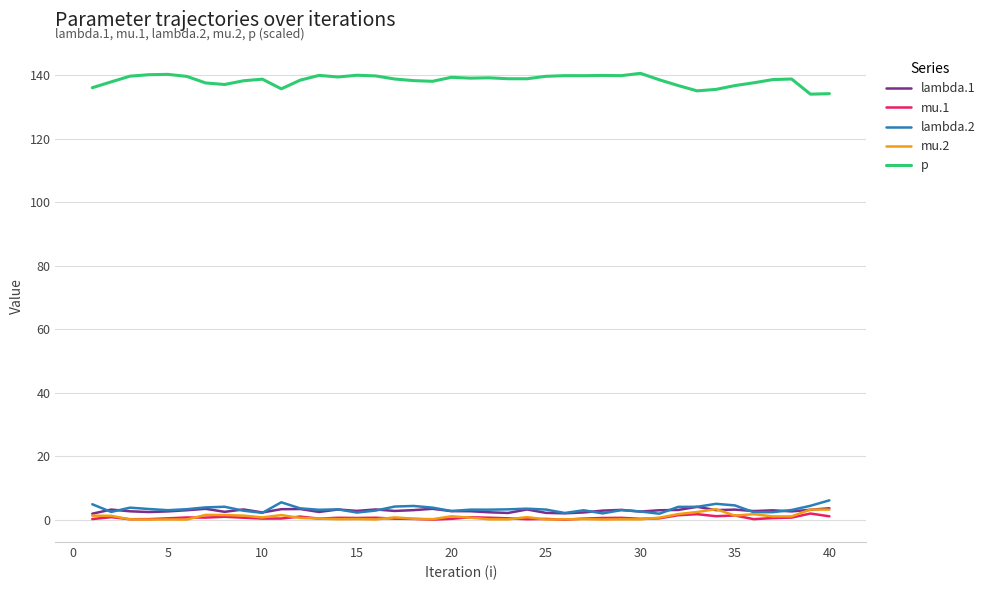

Which series has the largest total across all categories?

p